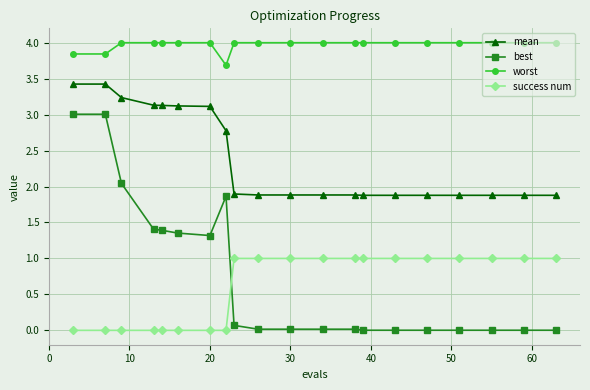

What is the average value of the mean series?

2.4